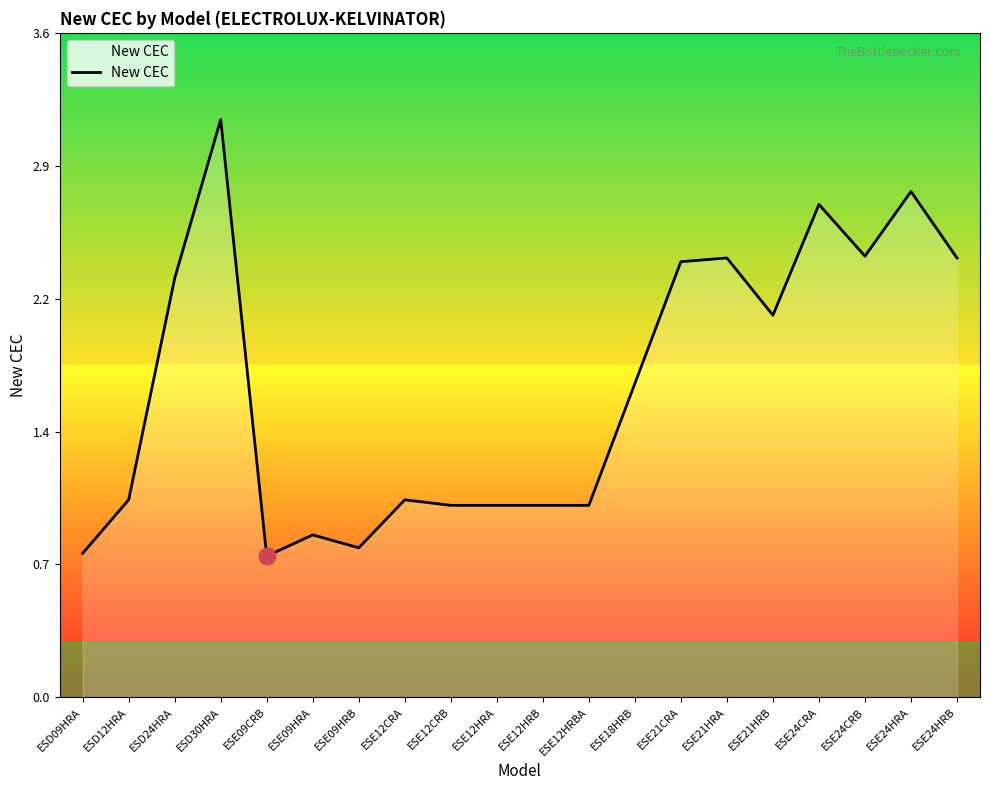

What is the label of the 6th point from the left?

ESE09HRA